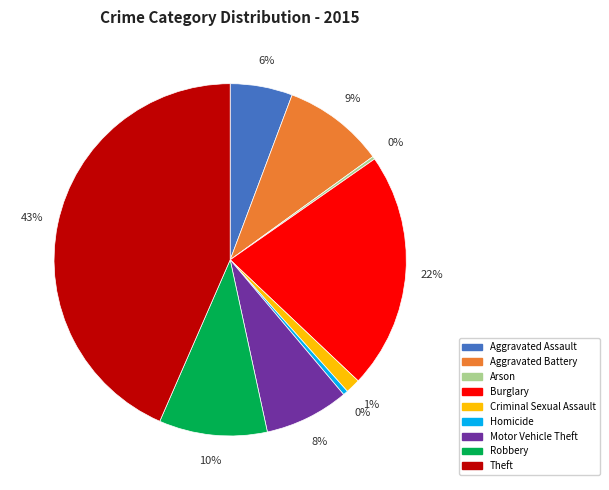

Does Aggravated Assault account for over 50% of the chart?

No